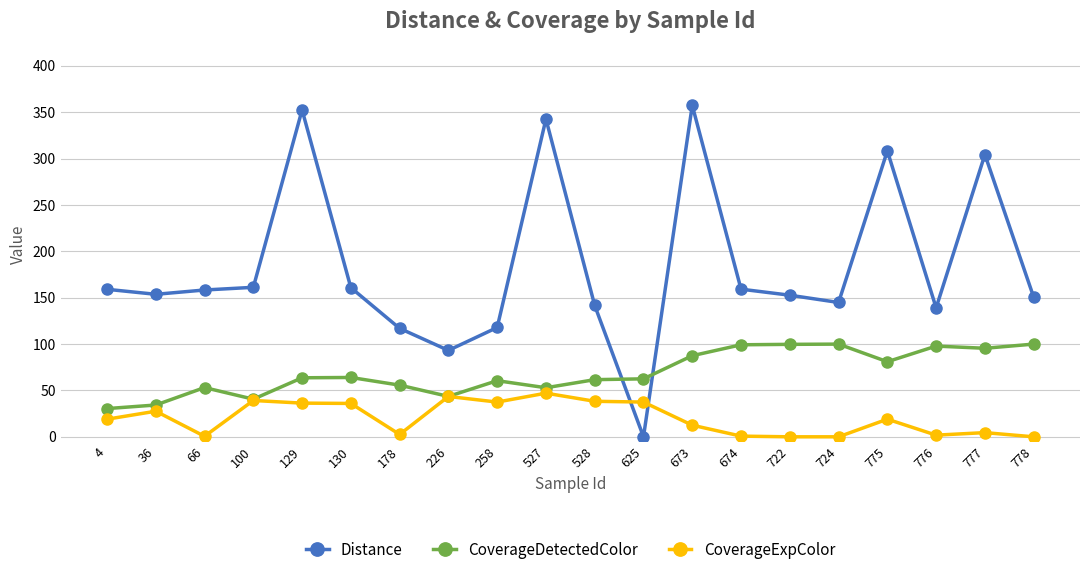

True or false: CoverageExpColor has more than 0 points higher than both neighbors.

True